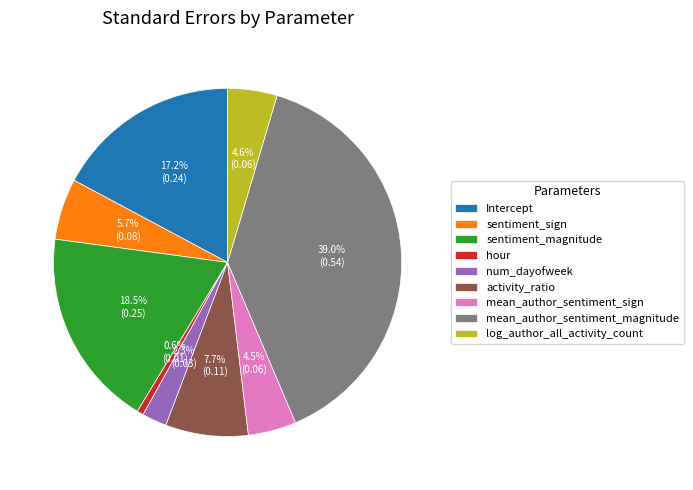

What percentage is NOT represented by mean_author_sentiment_sign?

95.5%